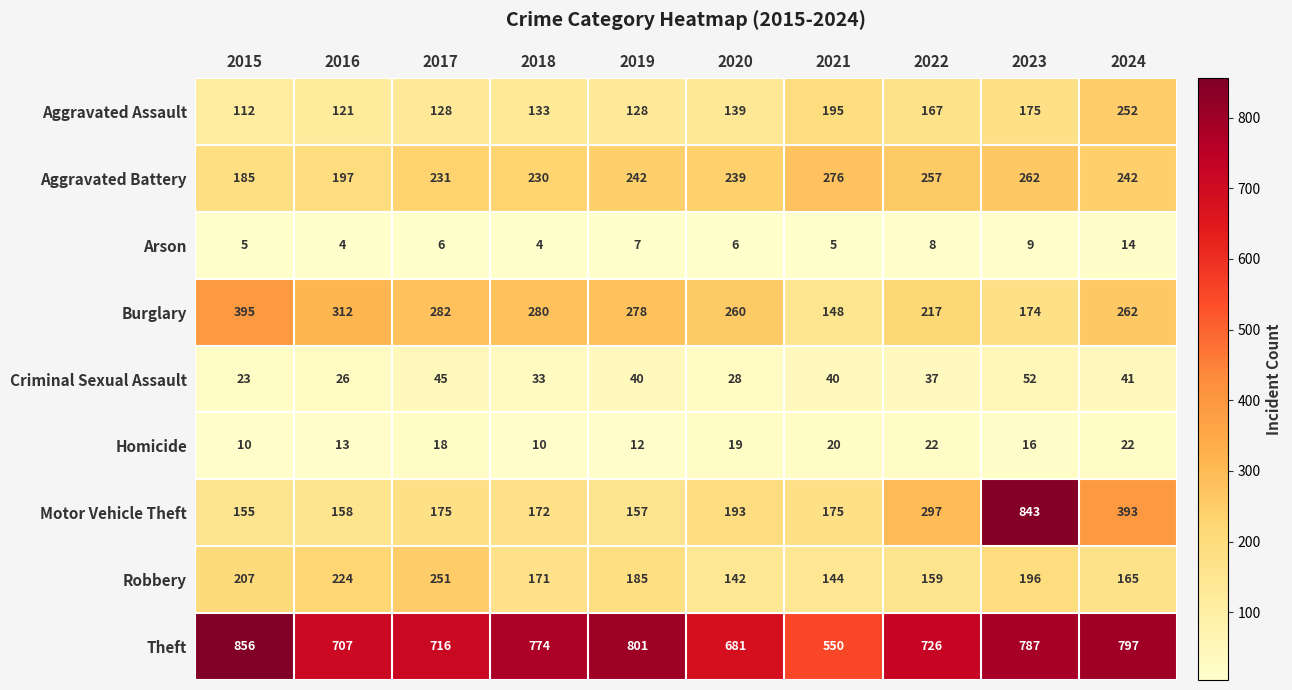

At which category is the sum across all series the highest?

2023